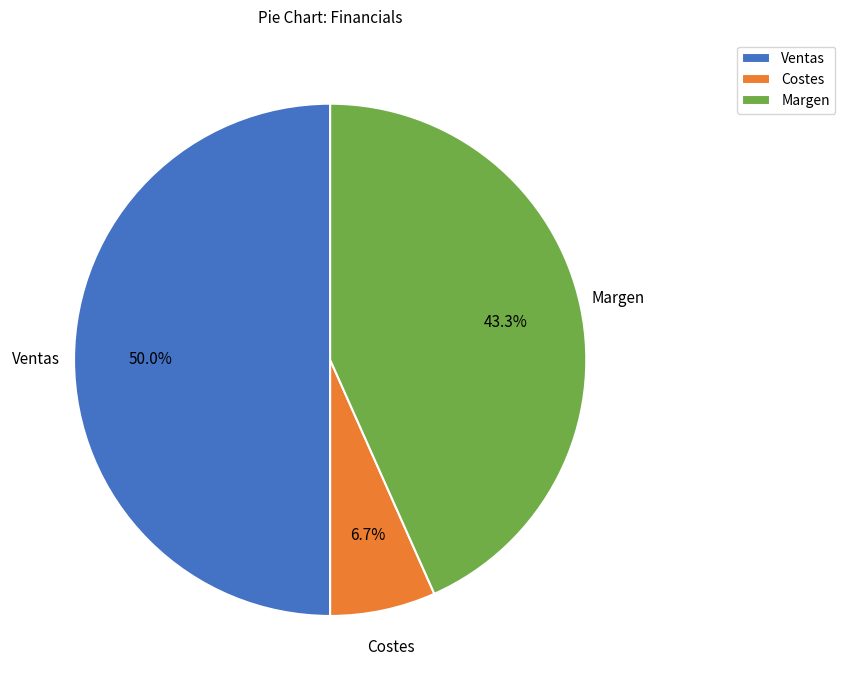

To the nearest percent, what is the average slice percentage?

33%